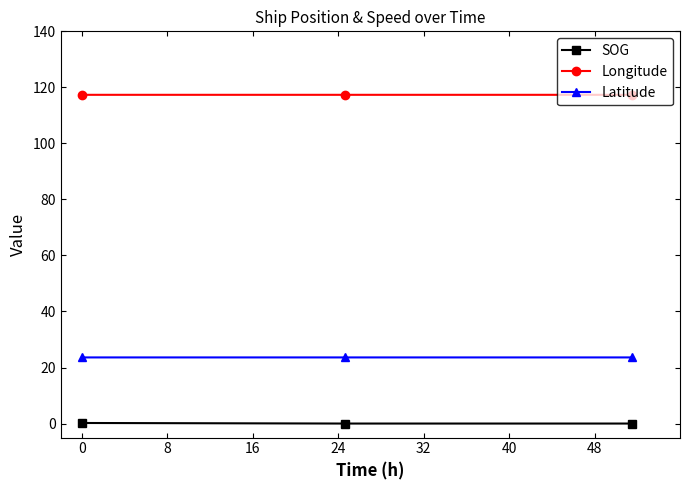

List the series in order of their overall mean, highest first.

Longitude, Latitude, SOG